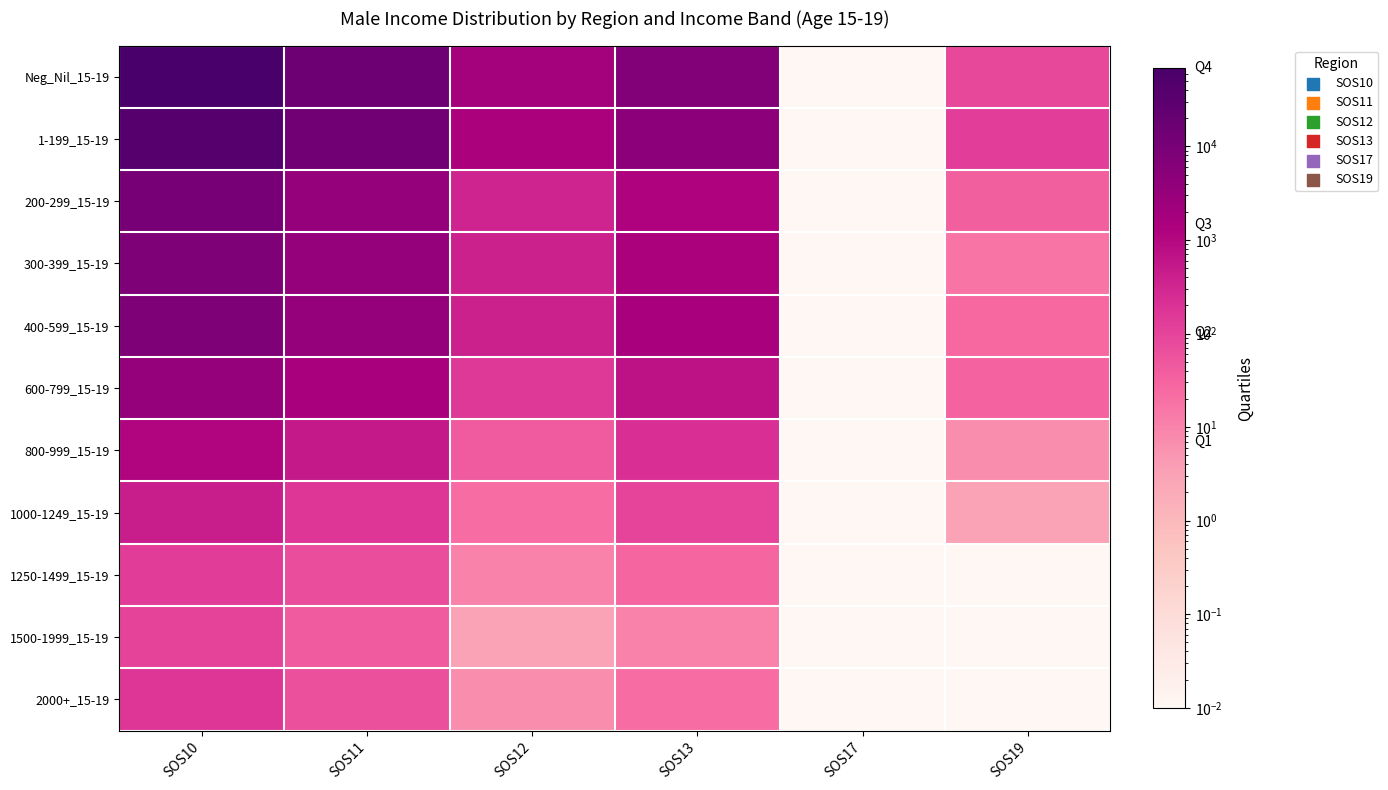

Rank the series at SOS17 from highest to lowest value.

Neg_Nil_15-19, 1-199_15-19, 200-299_15-19, 300-399_15-19, 400-599_15-19, 600-799_15-19, 800-999_15-19, 1000-1249_15-19, 1250-1499_15-19, 1500-1999_15-19, 2000+_15-19